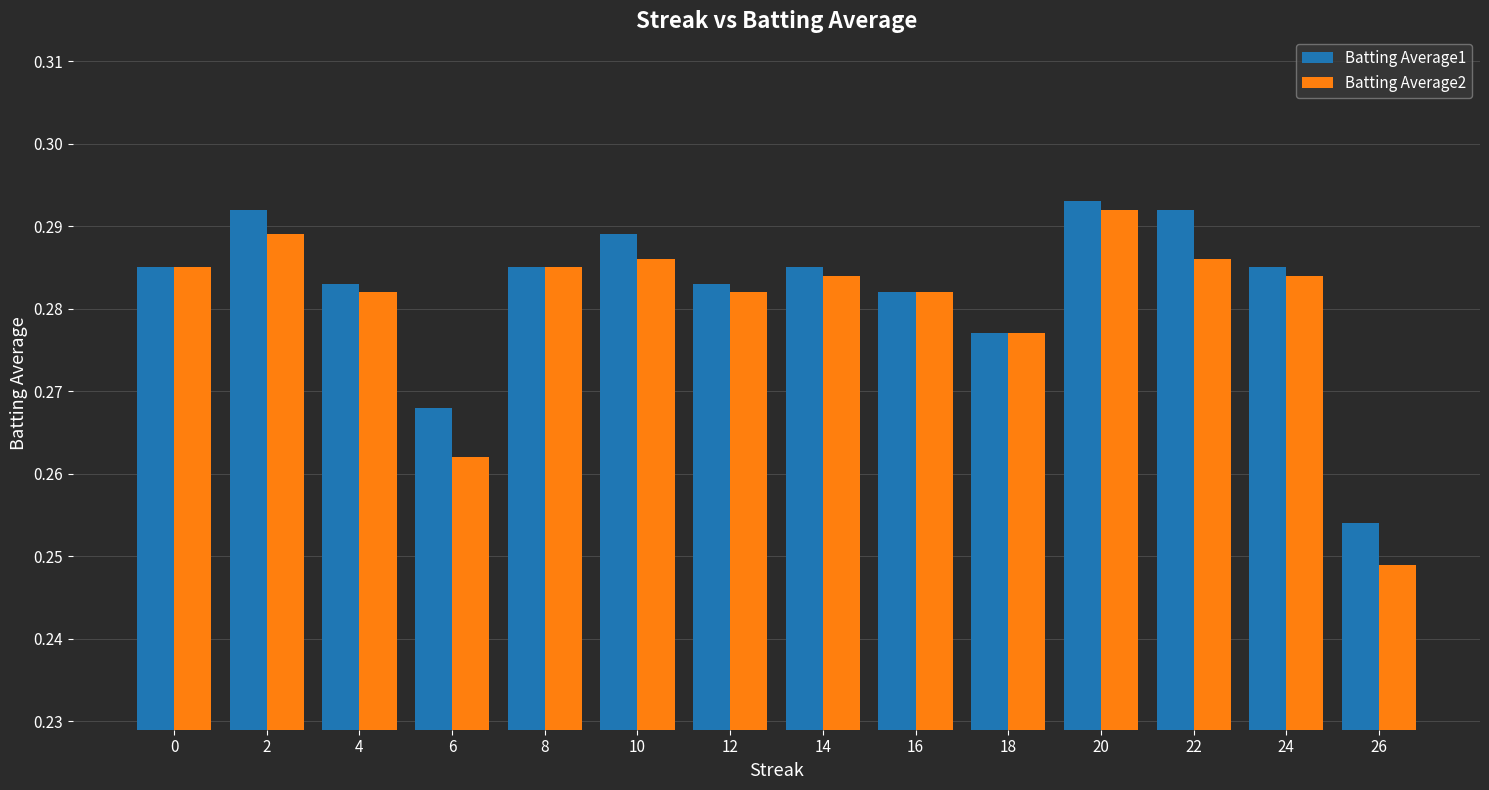

Rank the series by their average value, from highest to lowest.

Batting Average1, Batting Average2